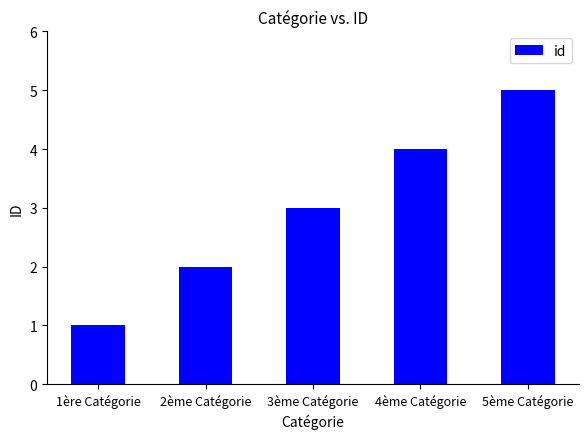

Rank the categories by value from highest to lowest.

5ème Catégorie, 4ème Catégorie, 3ème Catégorie, 2ème Catégorie, 1ère Catégorie